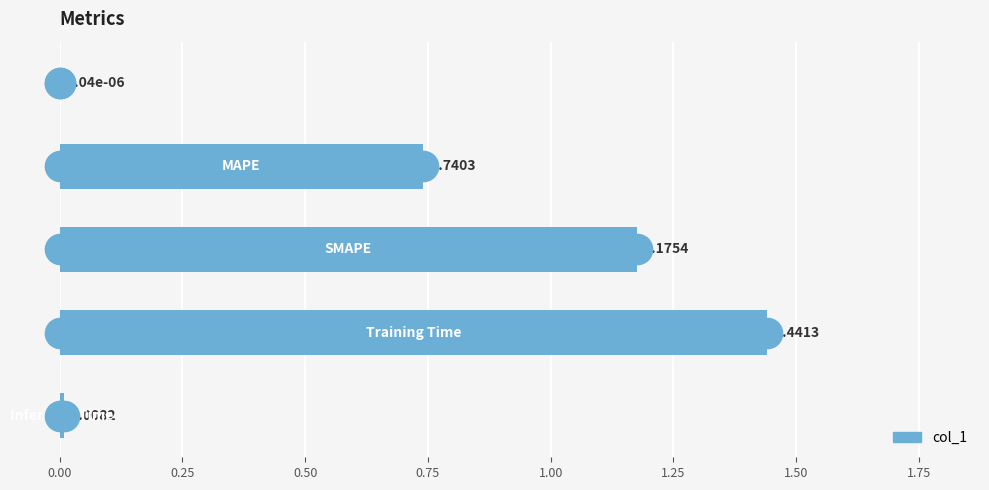

What is the sum of all values?

3.4